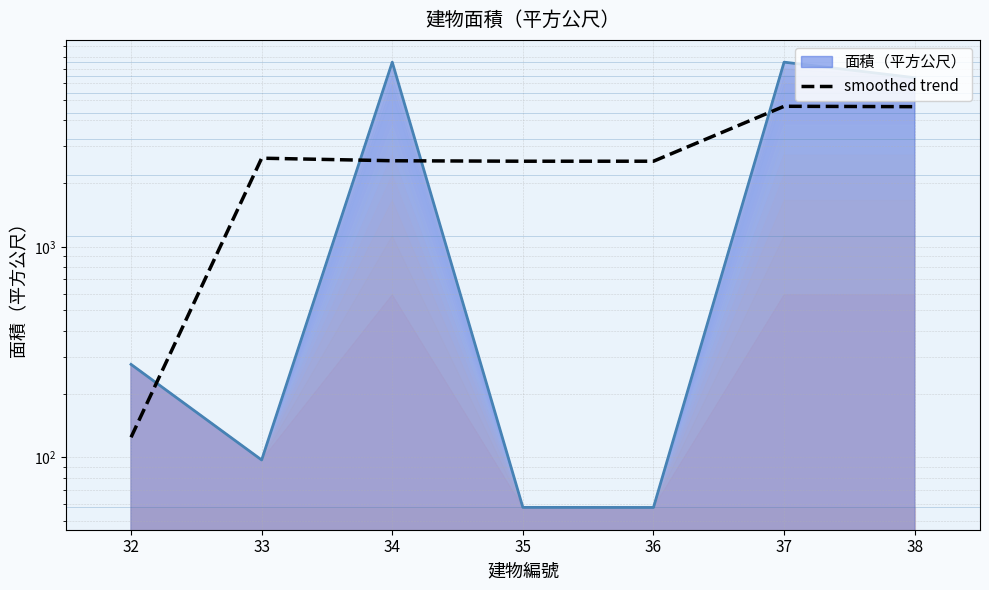

The value at 35 is 3849.6. True or false?

False